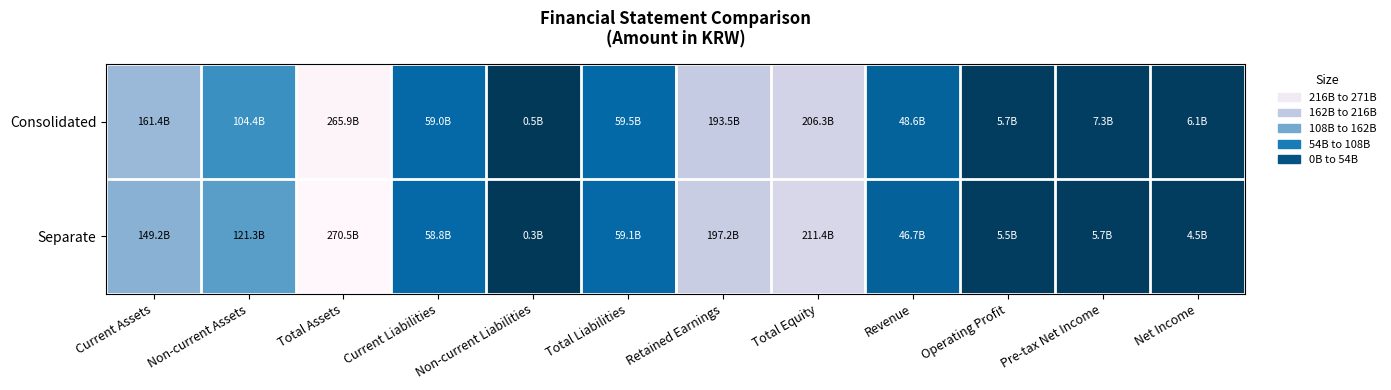

Which label corresponds to the smallest value in the chart?

Non-current Liabilities